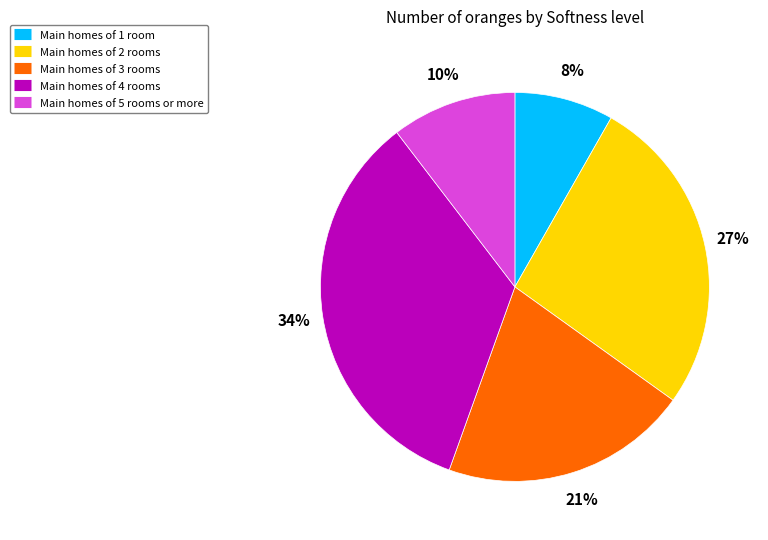

Does any single category account for the majority?

No